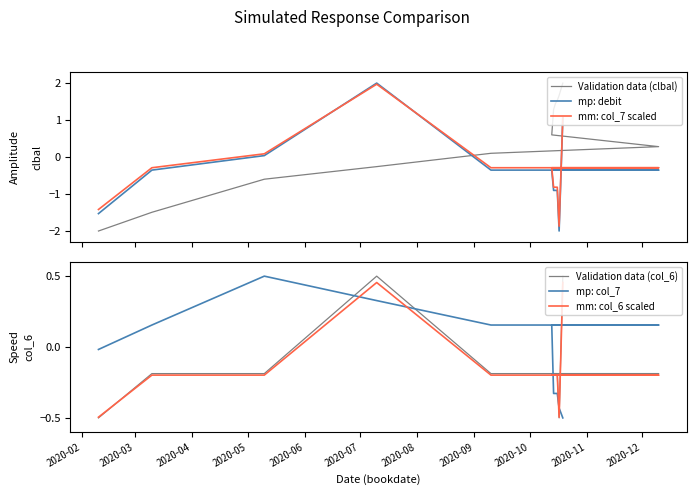

What are all the series names shown in the legend?

Validation data (clbal), mp: debit, mm: col_7 scaled, Validation data (col_6), mp: col_7, mm: col_6 scaled